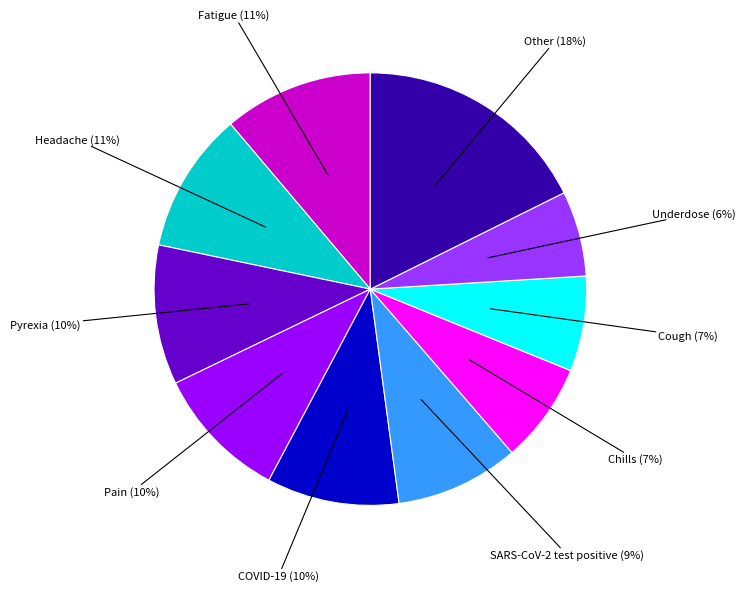

How many segments does this pie chart have?

10